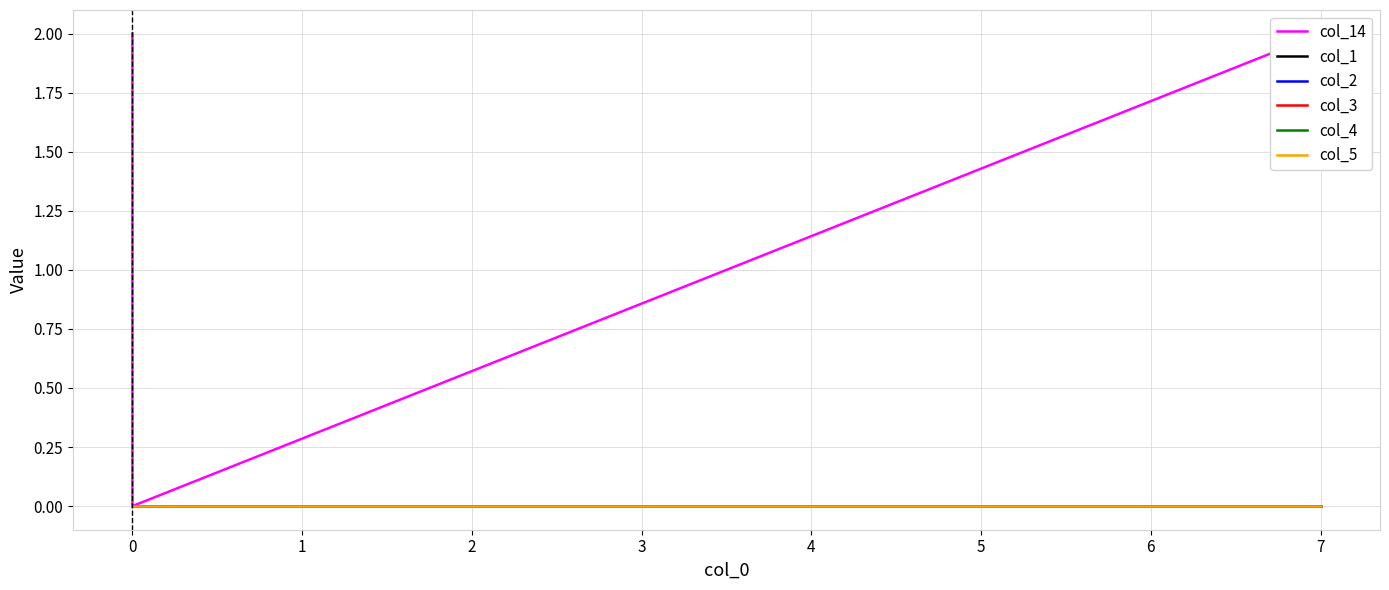

What is the label of the 10th point from the right?

4